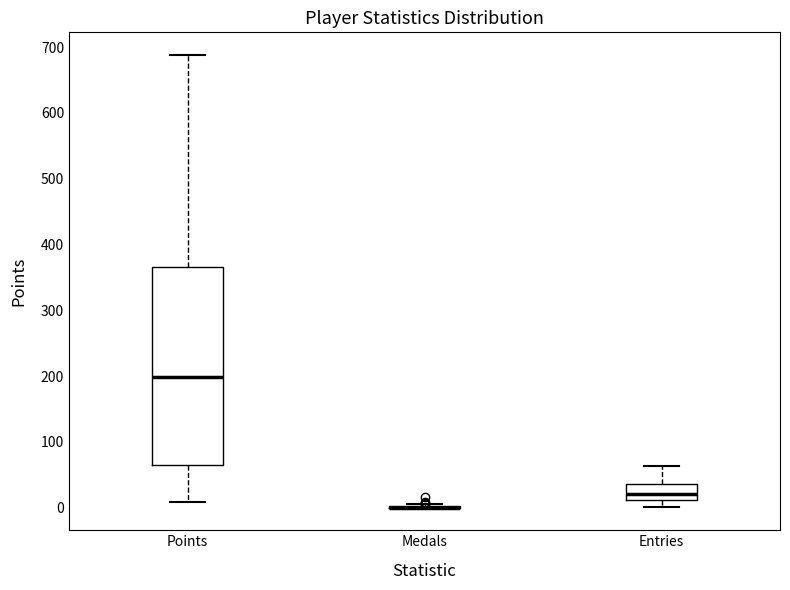

Comparing the boxes themselves (not the whiskers), which one is the tallest?

Points